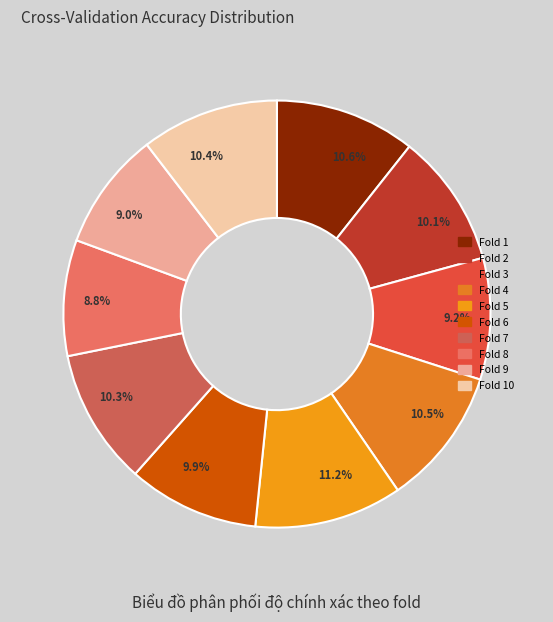

Is 9.2% the majority of the pie?

No